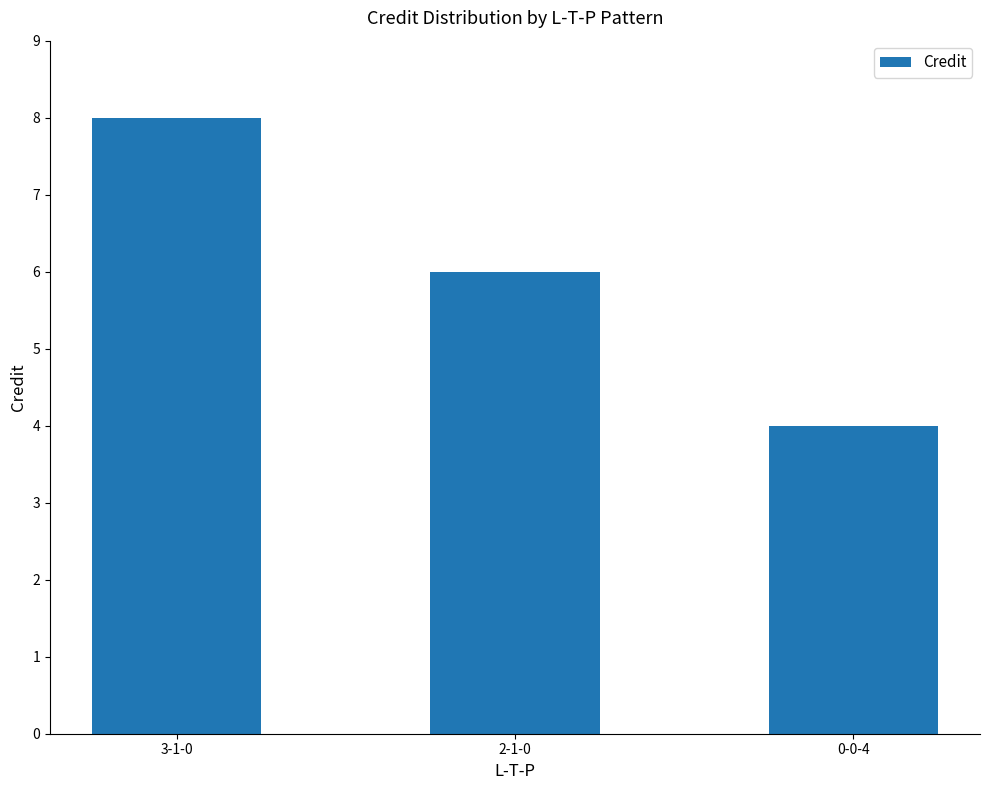

What is the maximum value shown in the chart?

8